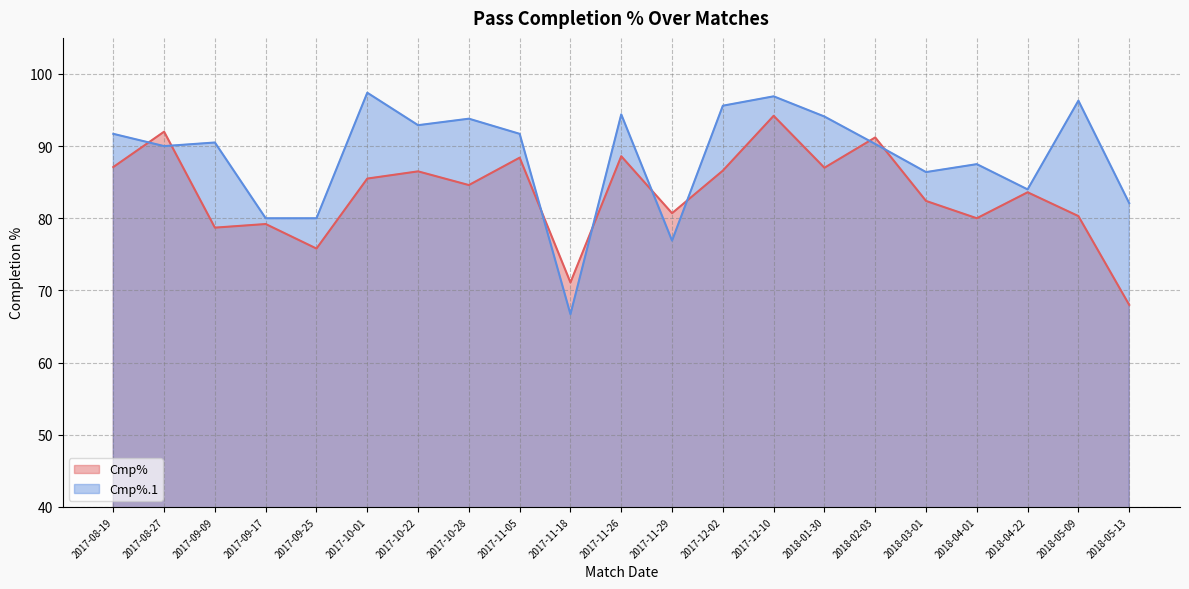

Which series has the largest total across all categories?

Cmp%.1